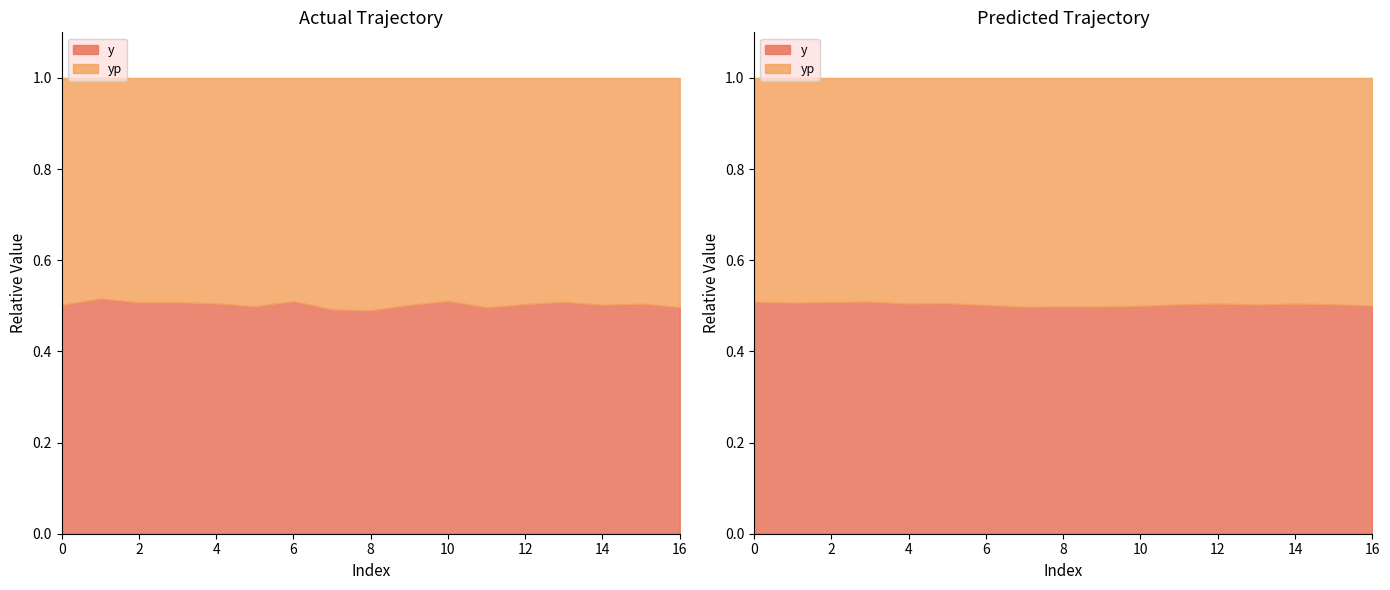

Between which two adjacent categories do yp and y first intersect?

4 and 5